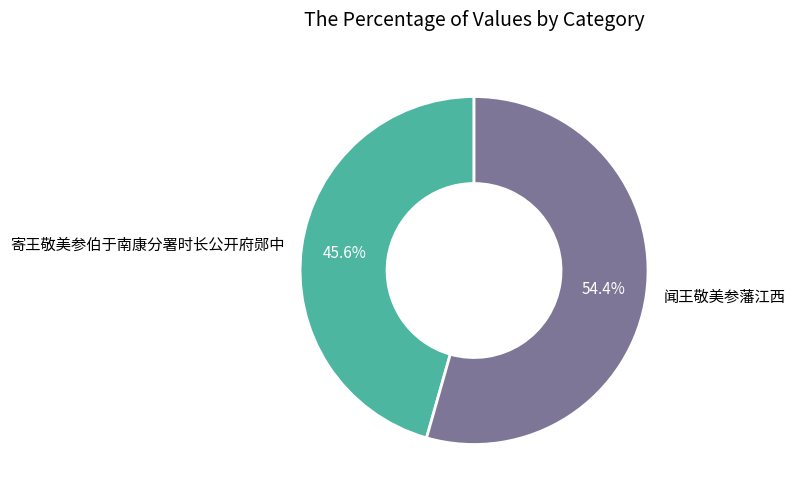

Which slice represents more than half of the pie?

闻王敬美参藩江西